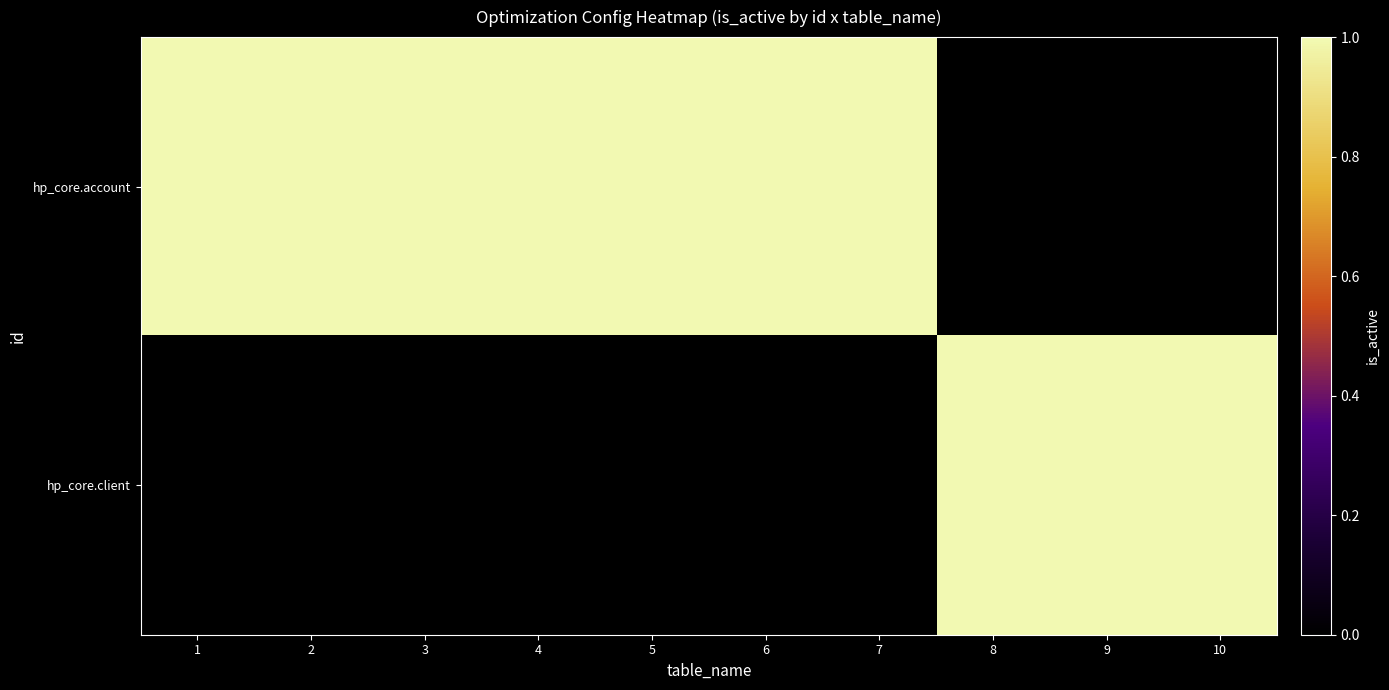

List the series in order of their peak value, lowest first.

hp_core.account, hp_core.client